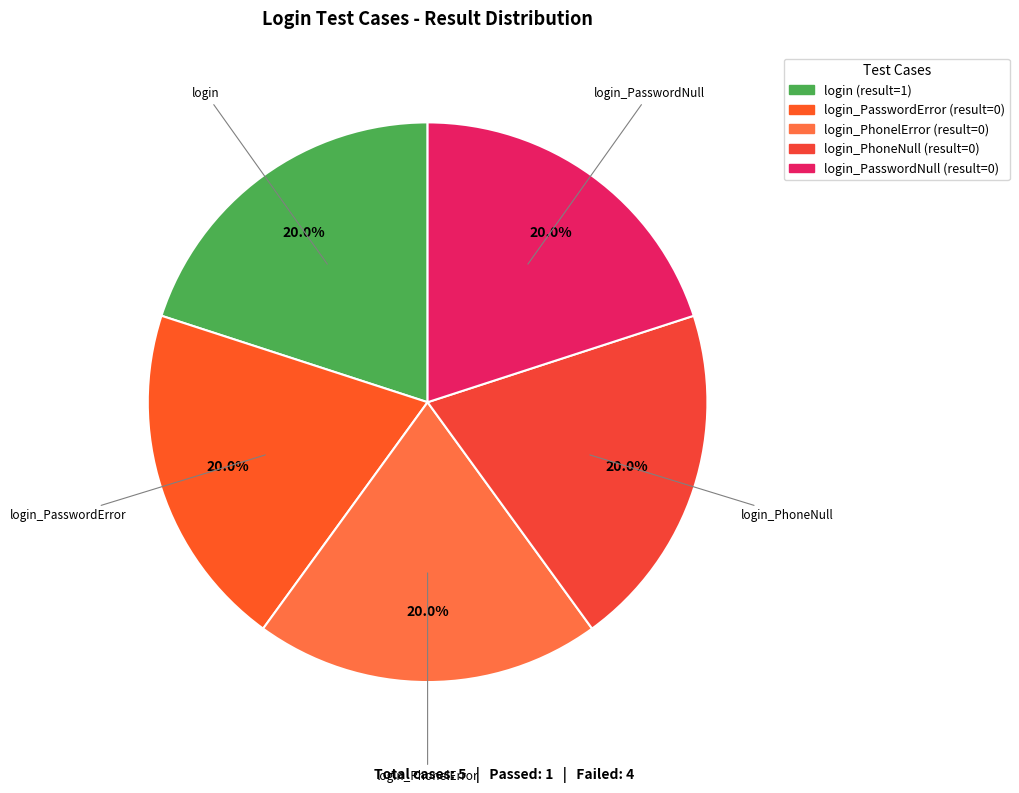

How many segments does this pie chart have?

5